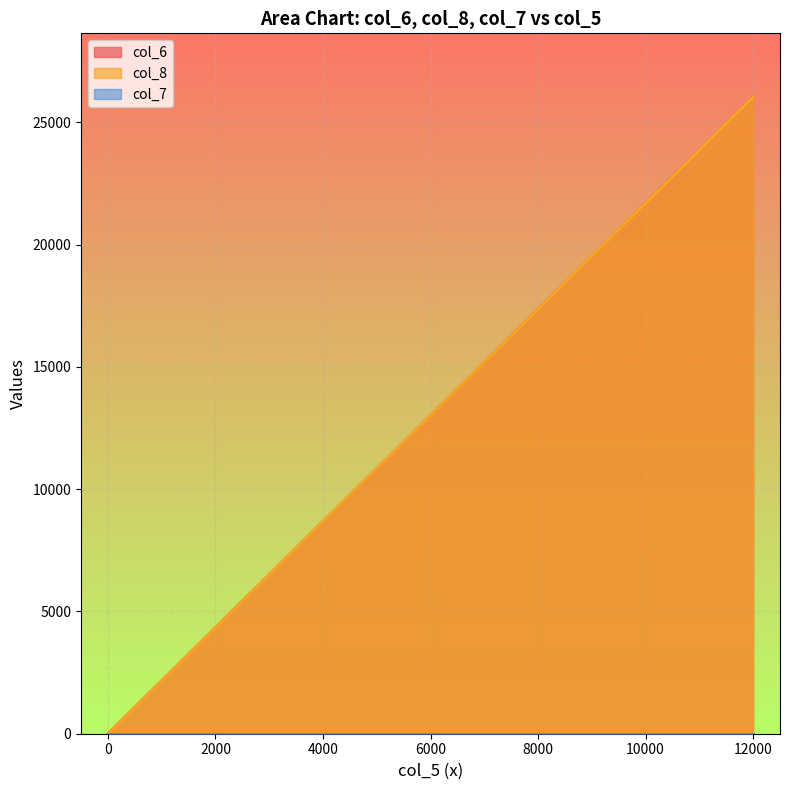

At how many categories does at least one series exceed 23748?

1